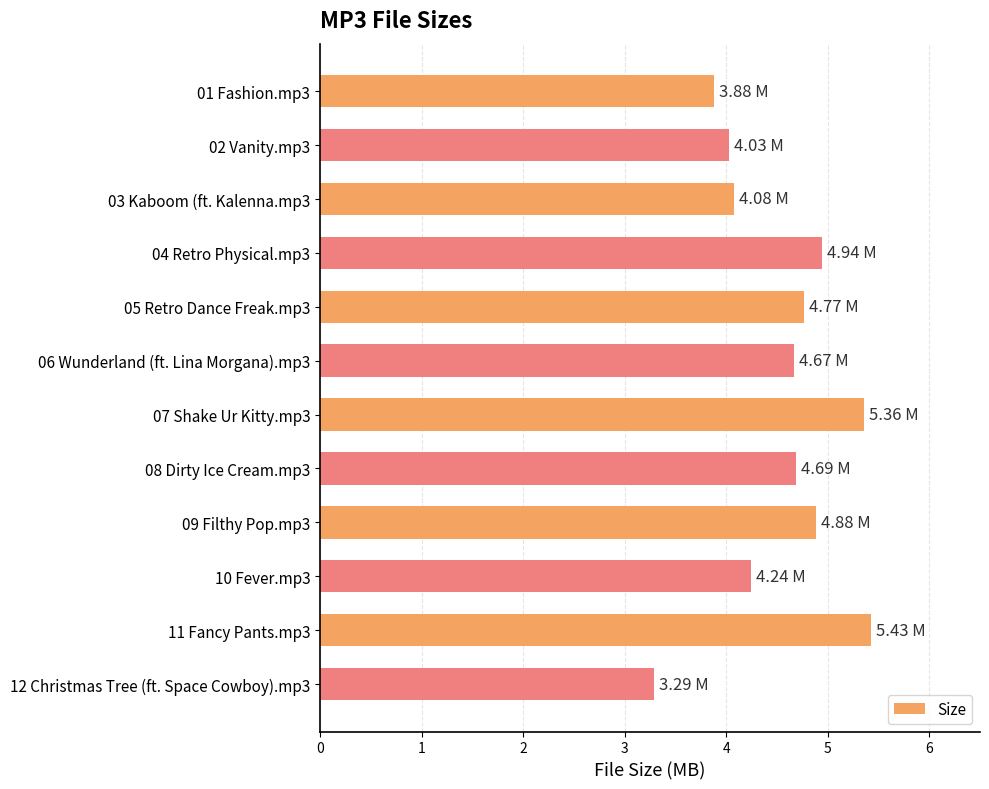

Between 02 Vanity.mp3 and 06 Wunderland (ft. Lina Morgana).mp3, which is larger?

06 Wunderland (ft. Lina Morgana).mp3